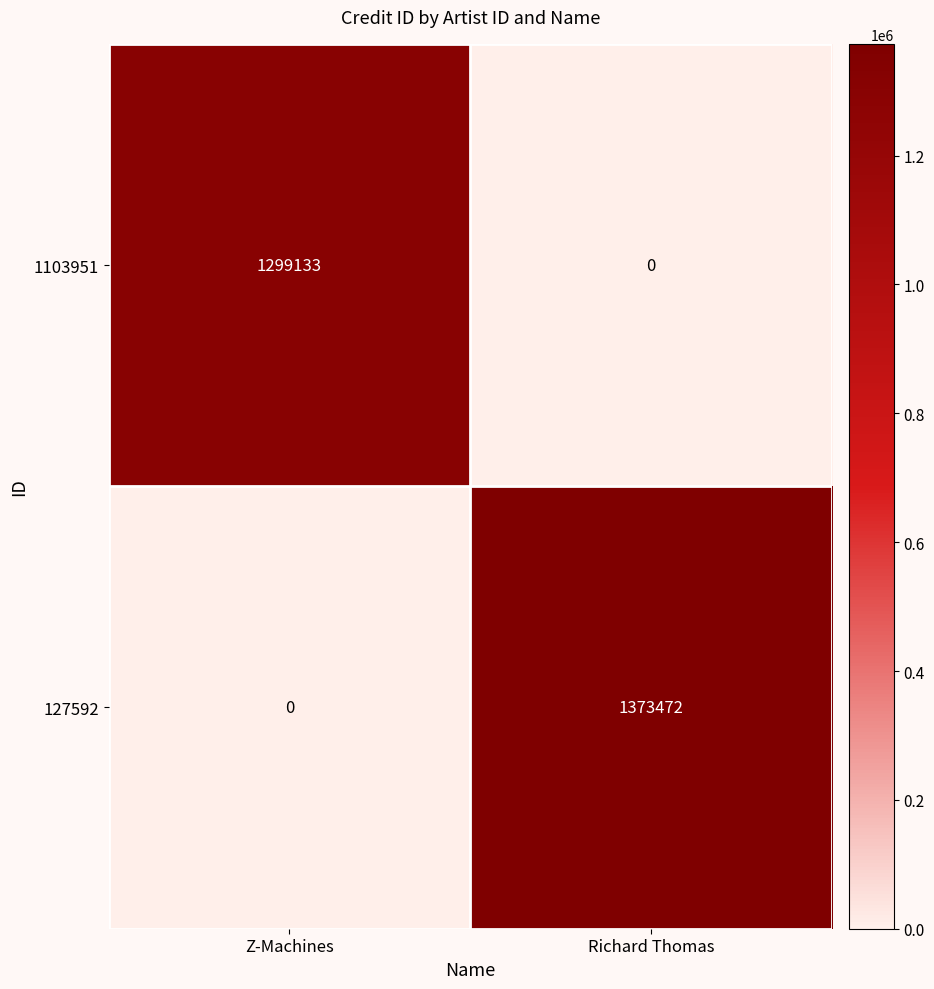

How many positive values does the 1103951 series have?

1